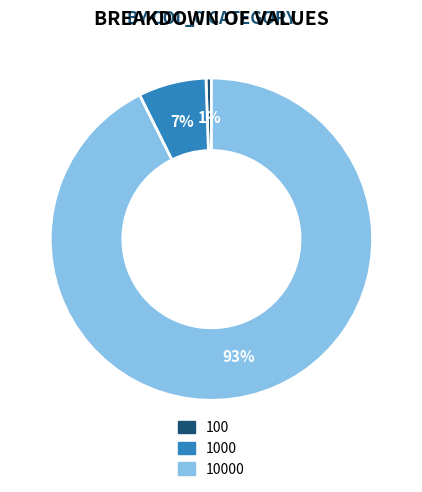

Which category has the smallest portion of the pie?

100